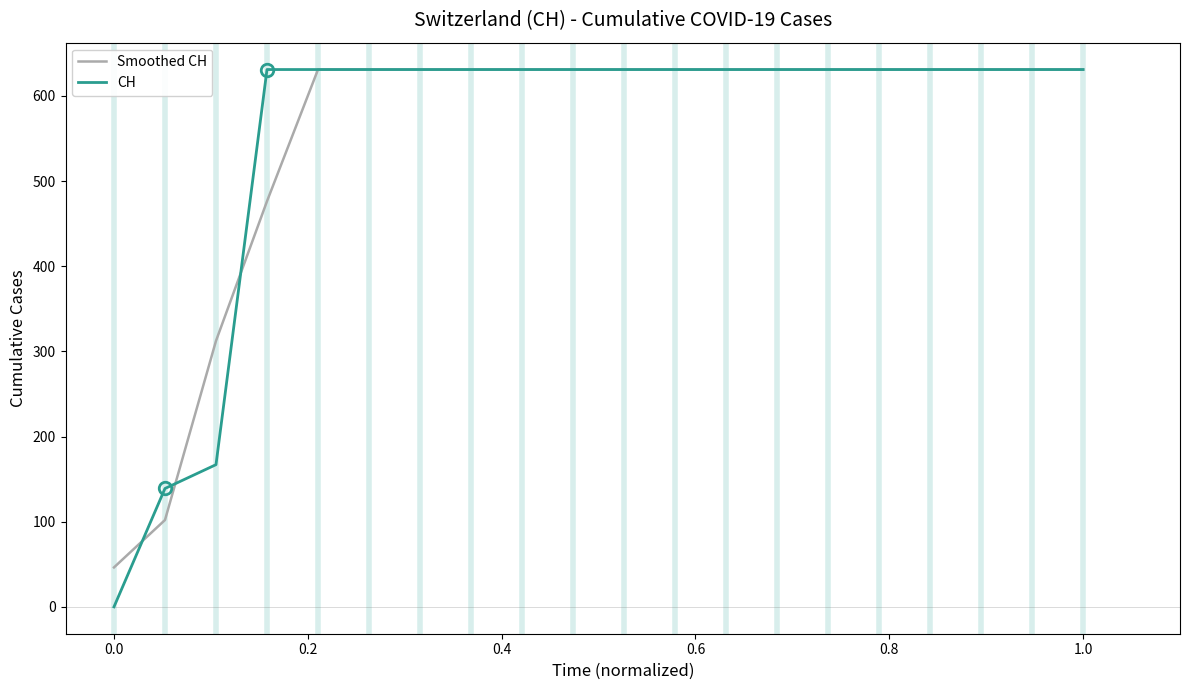

What is the maximum value shown in the chart?

631.0